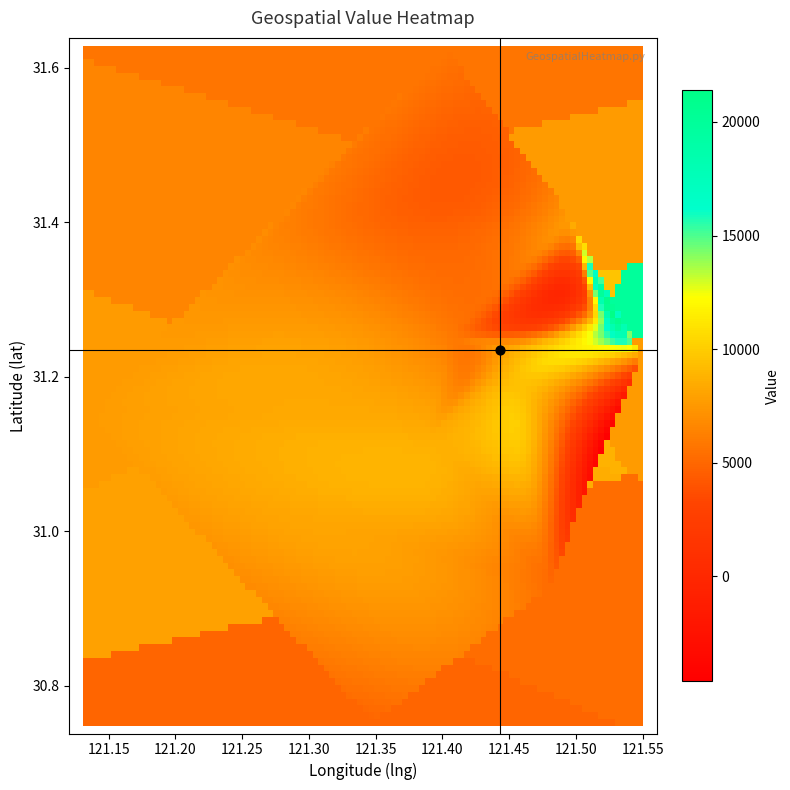

What is the maximum value for lng?

121.6